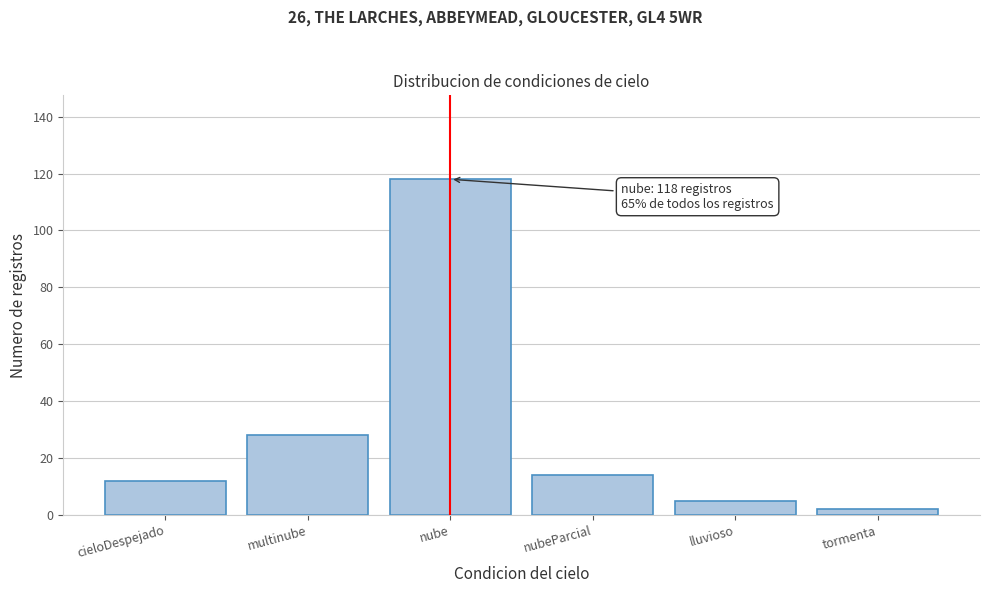

Reading left to right, extract all data points from this chart.

cieloDespejado=12	multinube=28	nube=118	nubeParcial=14	lluvioso=5	tormenta=2